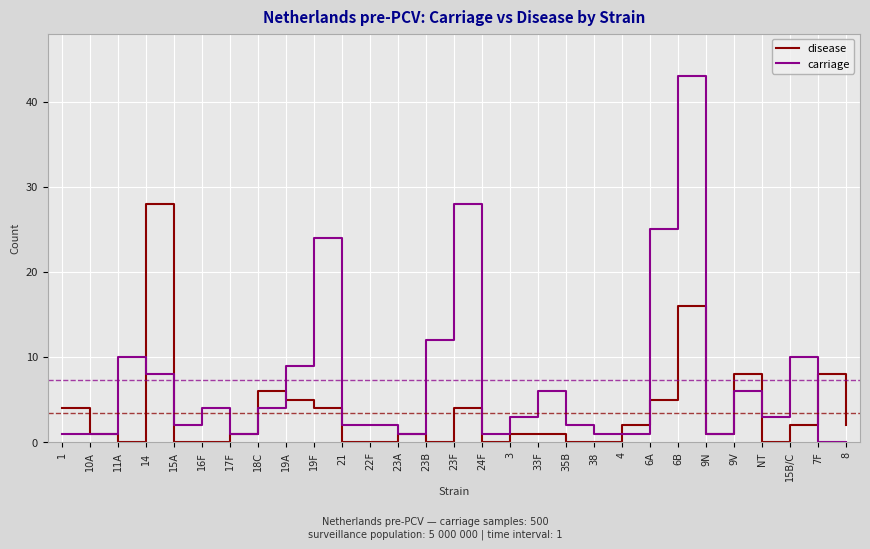

Is the value of disease at 15A greater than the value of carriage at 16F?

No